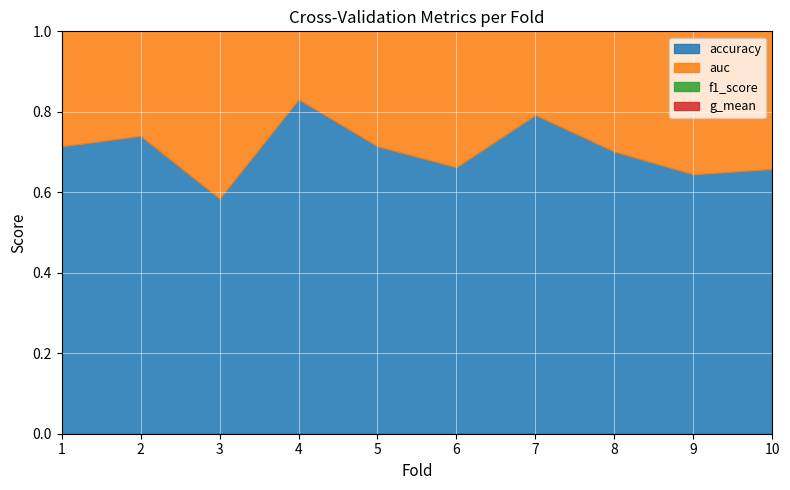

Count the number of data series in this chart.

4